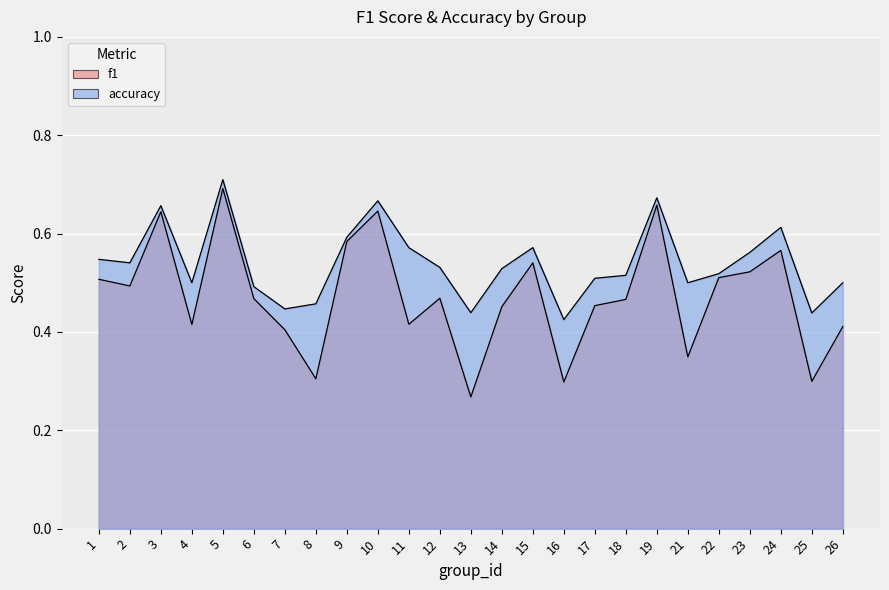

What value does the accuracy series have at 18?

0.5